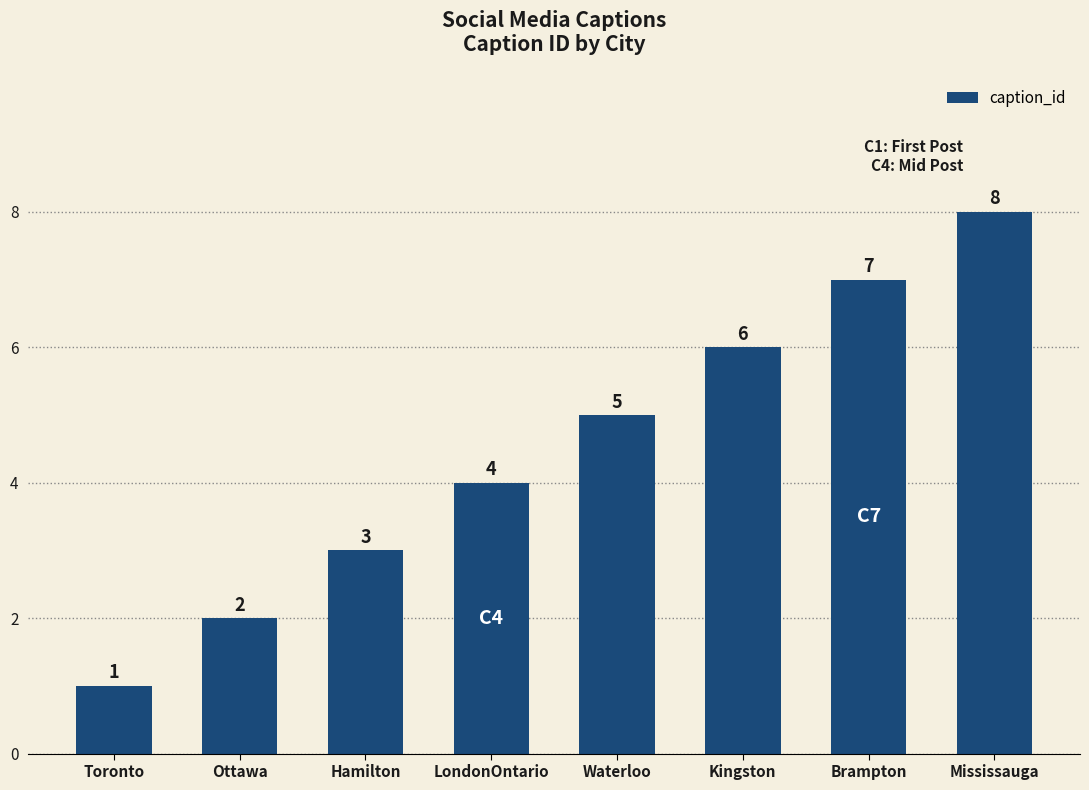

Reading right to left, list all the values displayed in this chart.

8	7	6	5	4	3	2	1